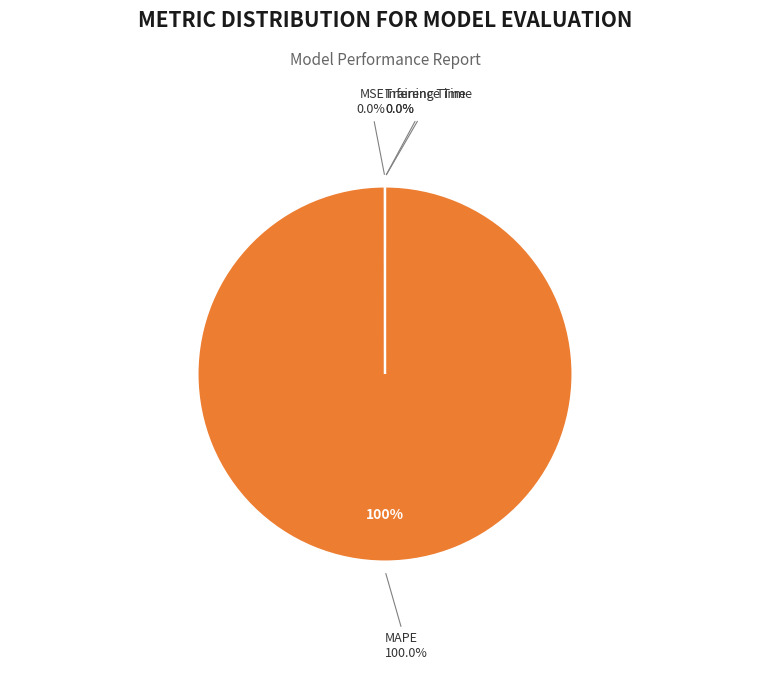

The MAPE slice represents 99% of the pie. True or false?

False